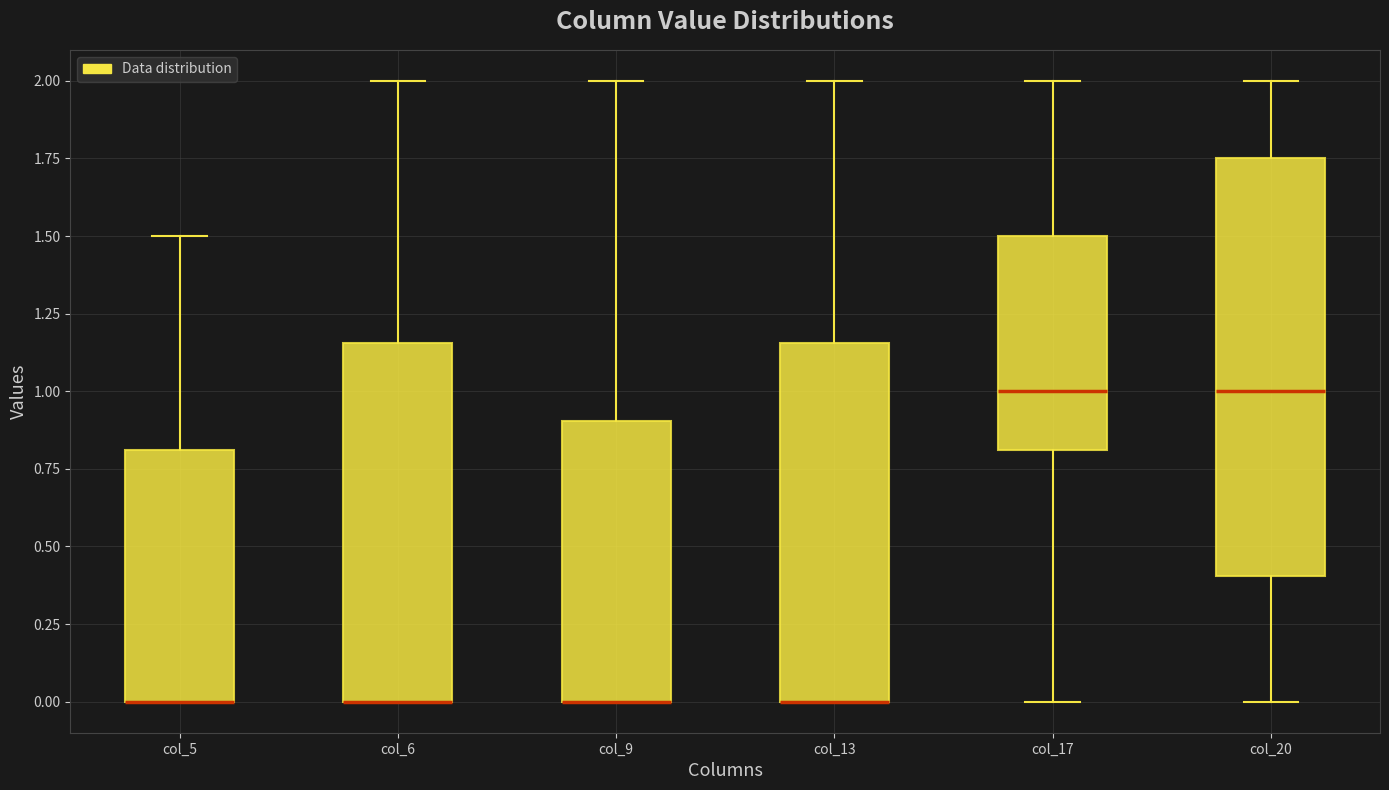

Reading left to right, transcribe this box plot: for each box, give where its median line is, the range the box spans, and where its two whiskers end, as read against the y-axis. The values are not printed on the chart, so give them approximately, as read against the axis.

col_5: median 0.00 (drawn on the box's lower edge), box 0.00 to 0.80, whiskers 0.00 to 1.50
col_6: median 0.00 (drawn on the box's lower edge), box 0.00 to 1.15, whiskers 0.00 to 2.00
col_9: median 0.00 (drawn on the box's lower edge), box 0.00 to 0.90, whiskers 0.00 to 2.00
col_13: median 0.00 (drawn on the box's lower edge), box 0.00 to 1.15, whiskers 0.00 to 2.00
col_17: median 1.00, box 0.80 to 1.50, whiskers 0.00 to 2.00
col_20: median 1.00, box 0.40 to 1.75, whiskers 0.00 to 2.00